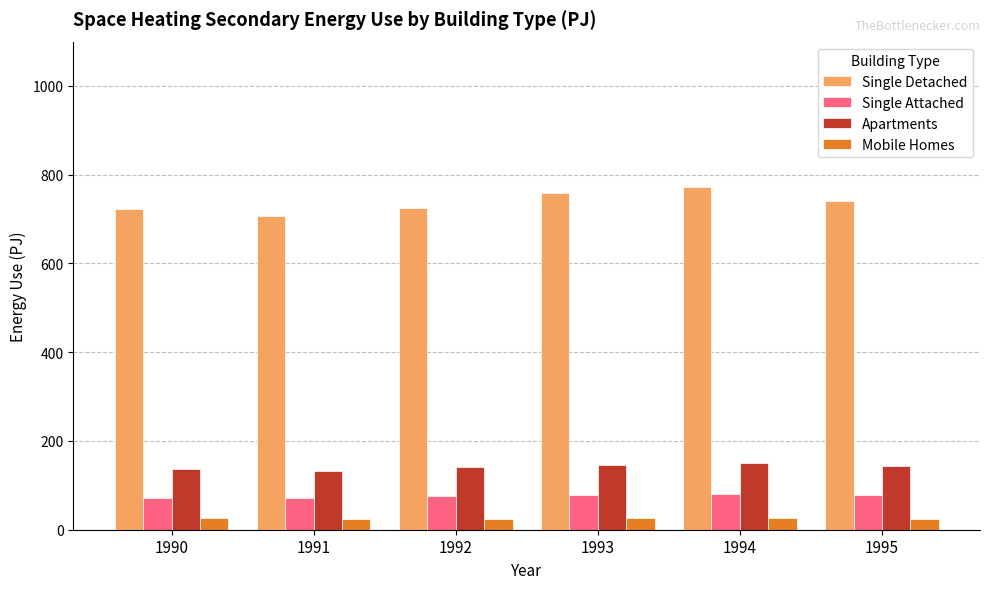

At 1991, list the series in order from smallest to largest.

Mobile Homes, Single Attached, Apartments, Single Detached